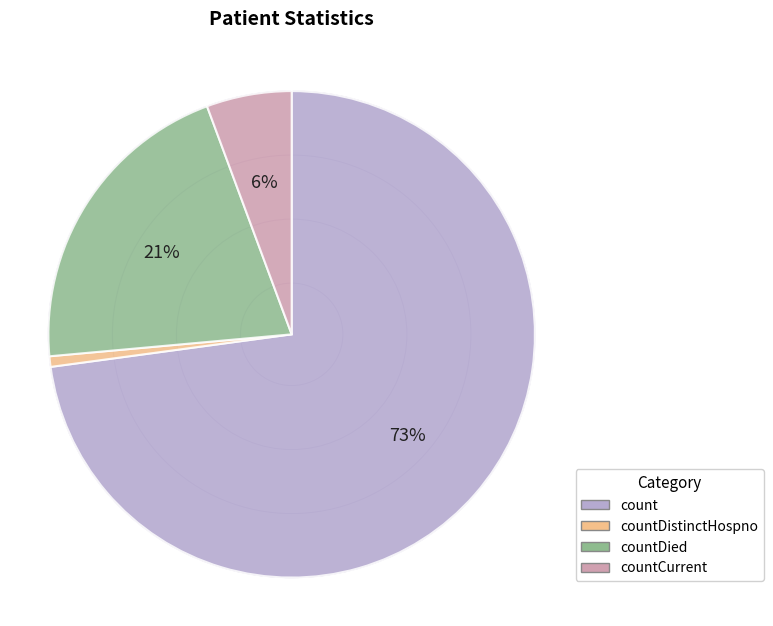

What is the largest slice in the pie chart?

count